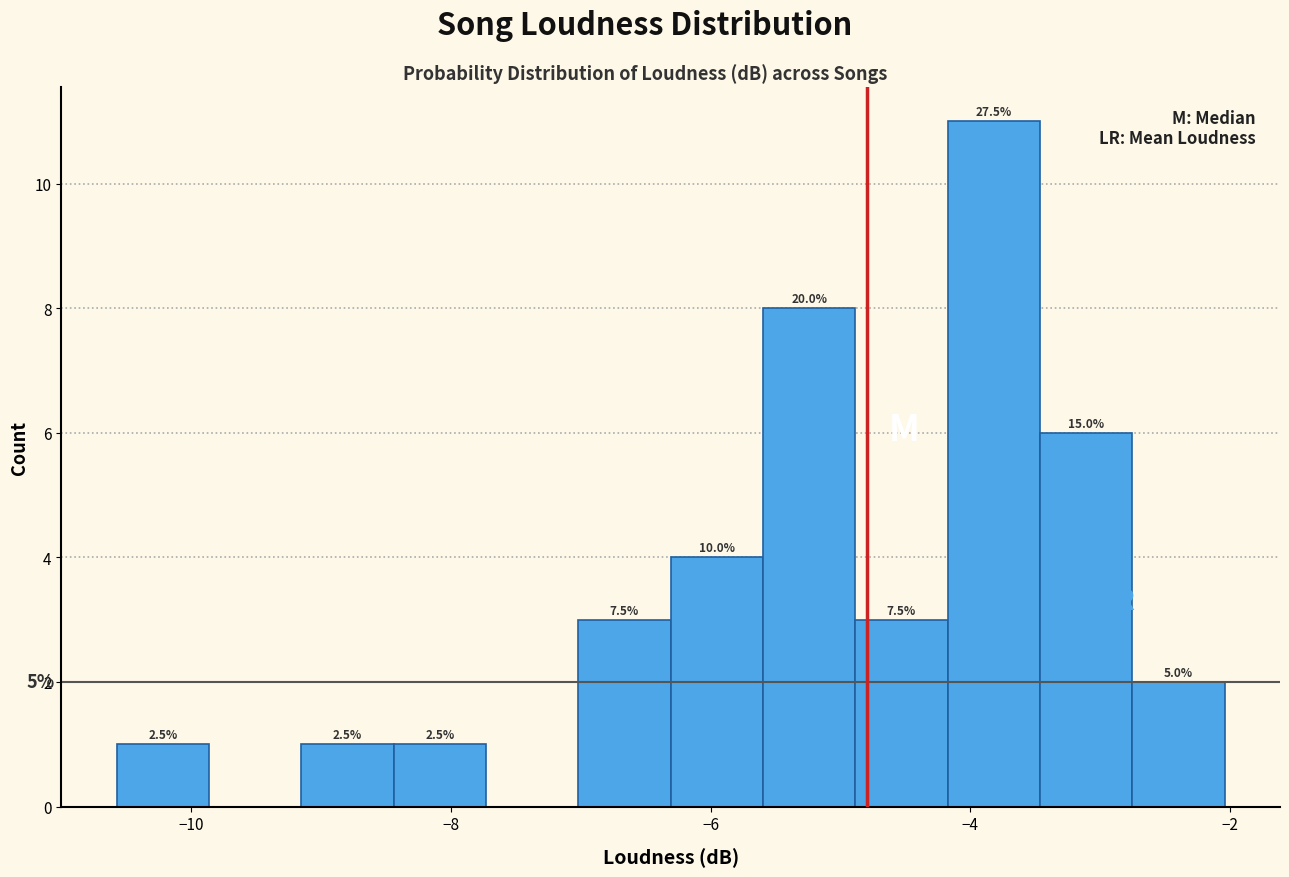

Around what value on the x-axis is the tallest bar? Give the approximate position of its centre, as read against the axis.

-3.8